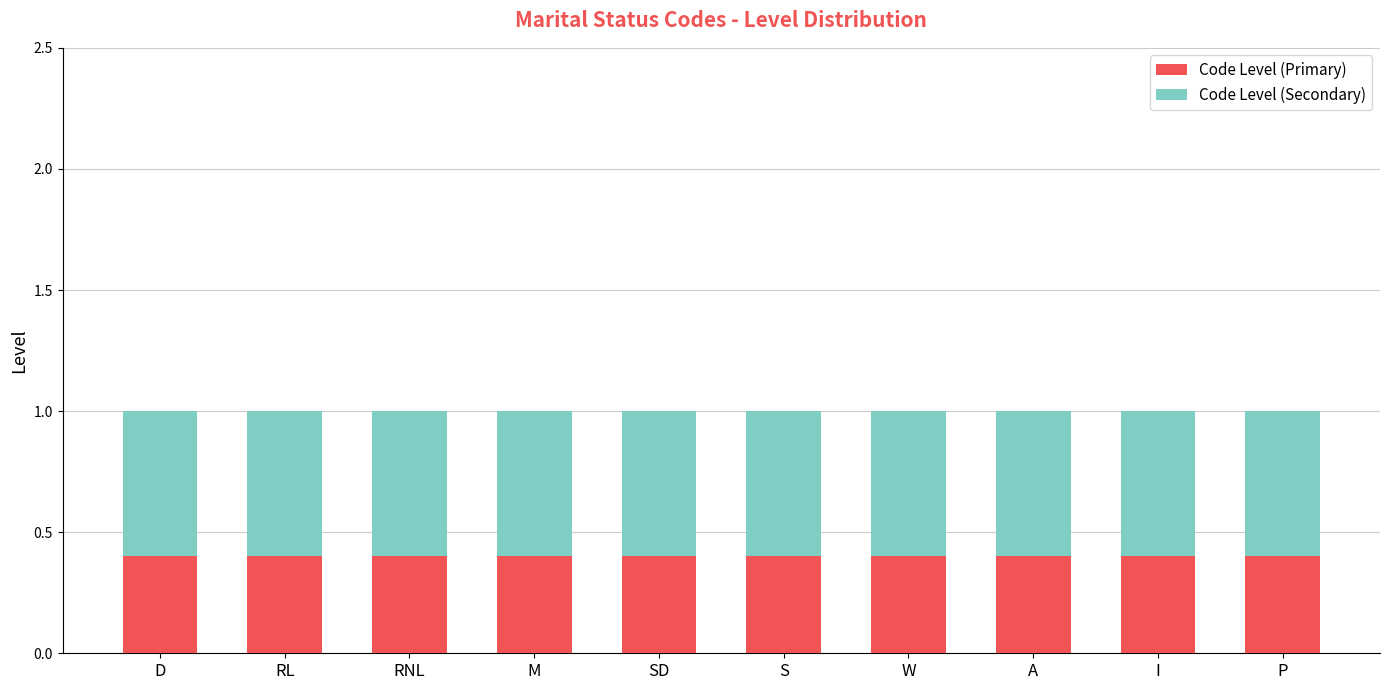

Is it true that Code Level (Primary) equals 0.4 at S?

True